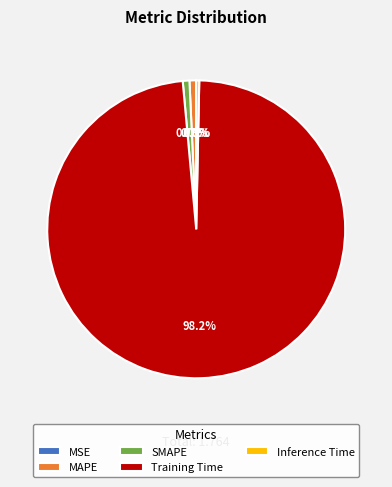

What percentage do MAPE and SMAPE together represent?

1.4%